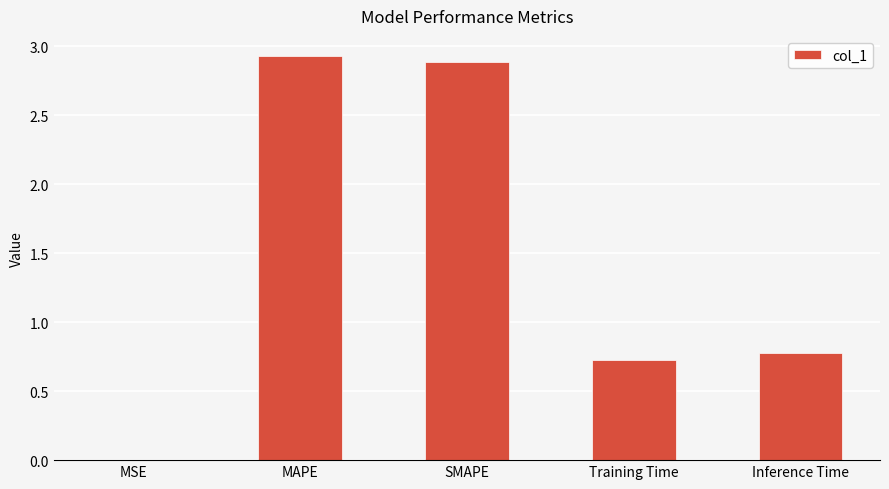

Read the value at Inference Time.

0.8